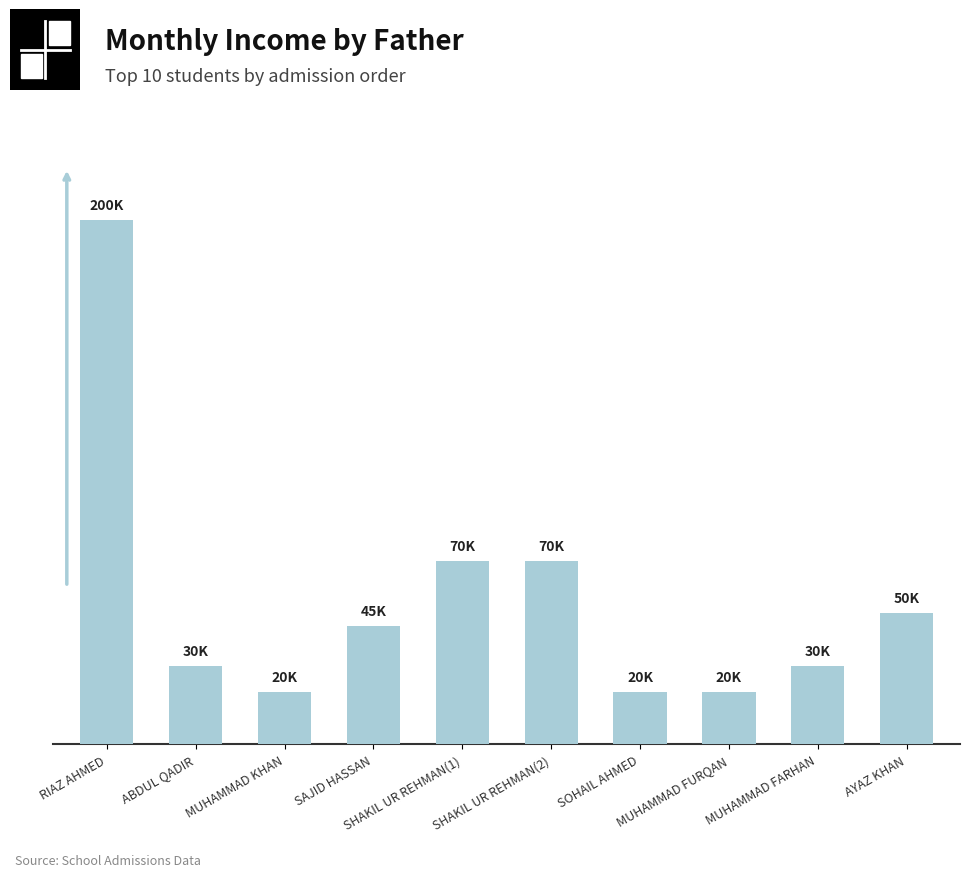

Reading right to left, what are all the values shown in this chart?

50000	30000	20000	20000	70000	70000	45000	20000	30000	200000